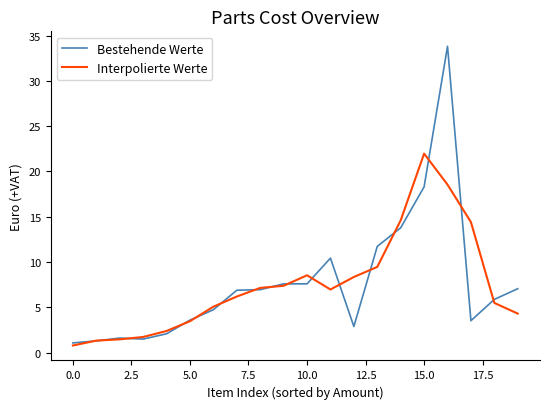

What is the minimum value shown in the chart?

0.8